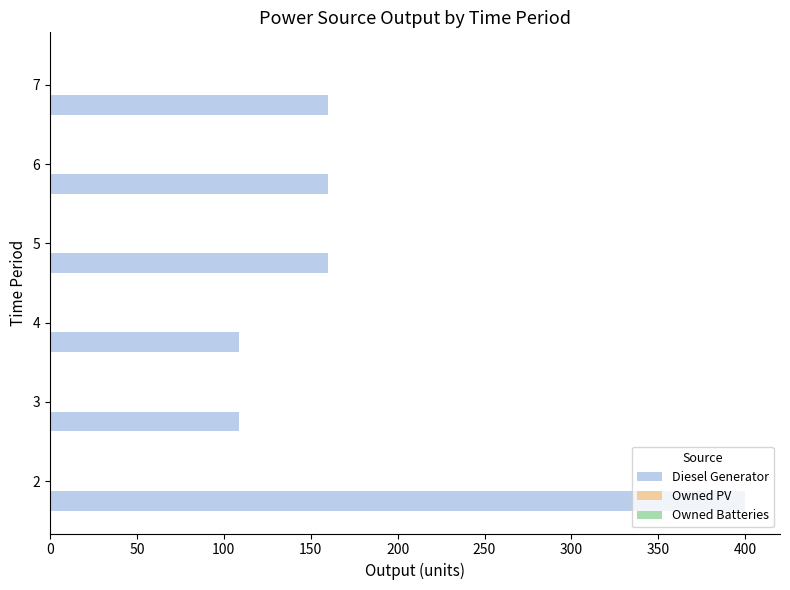

Is it true that the value at 7 is 160?

True